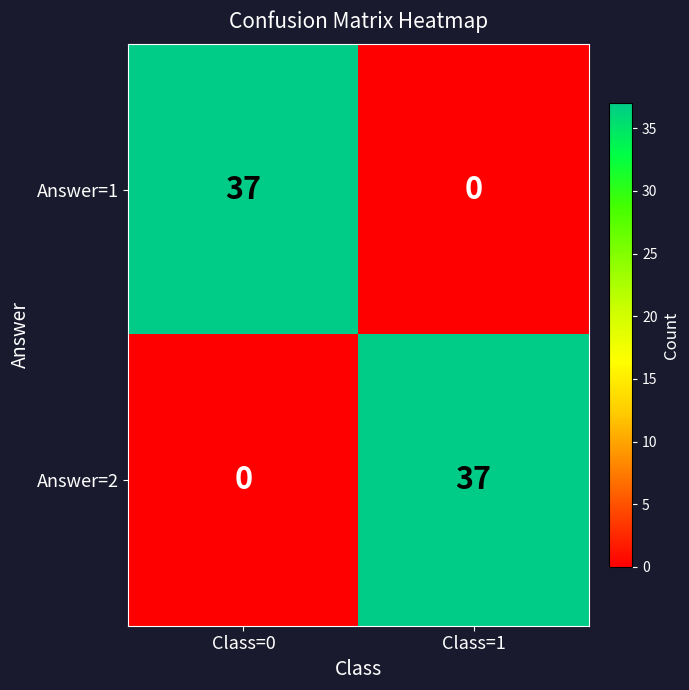

At which label does Answer=2 reach its minimum?

Class=0